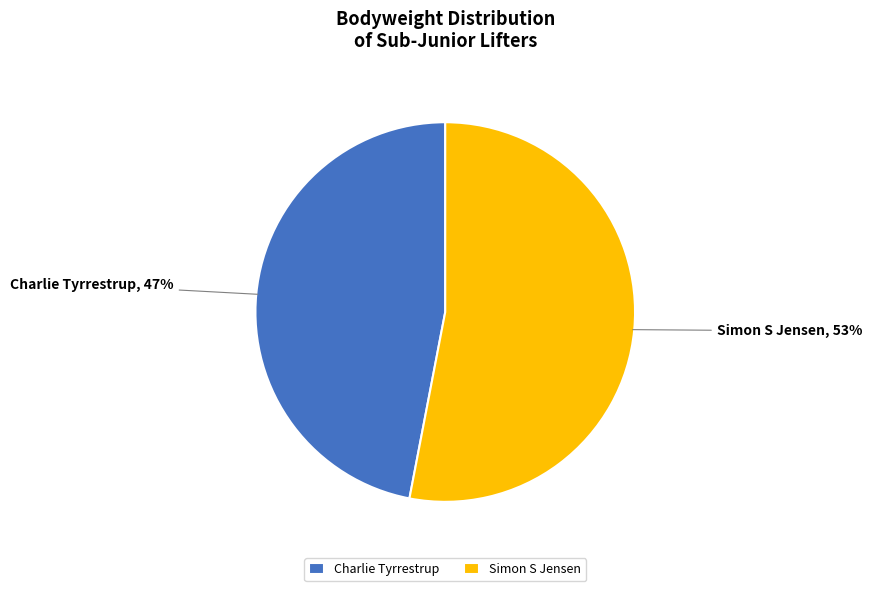

What percentage is the Charlie Tyrrestrup slice, to the nearest percent?

47%